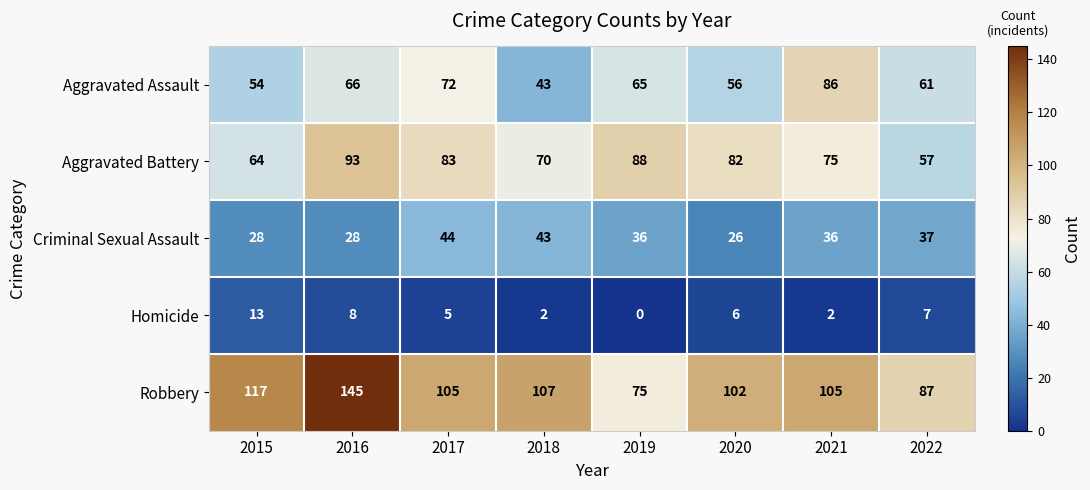

Where is Aggravated Battery nearest to the value 75?

2021